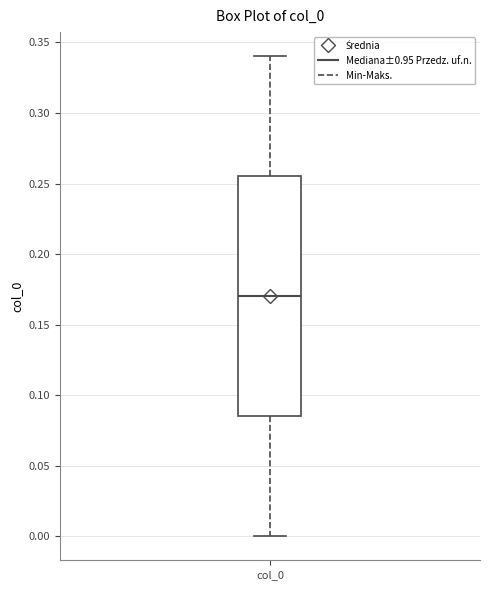

Where does the lower whisker of the box for col_0 end on the y-axis? The values are not printed on the chart, so give them approximately, as read against the axis.

0.000